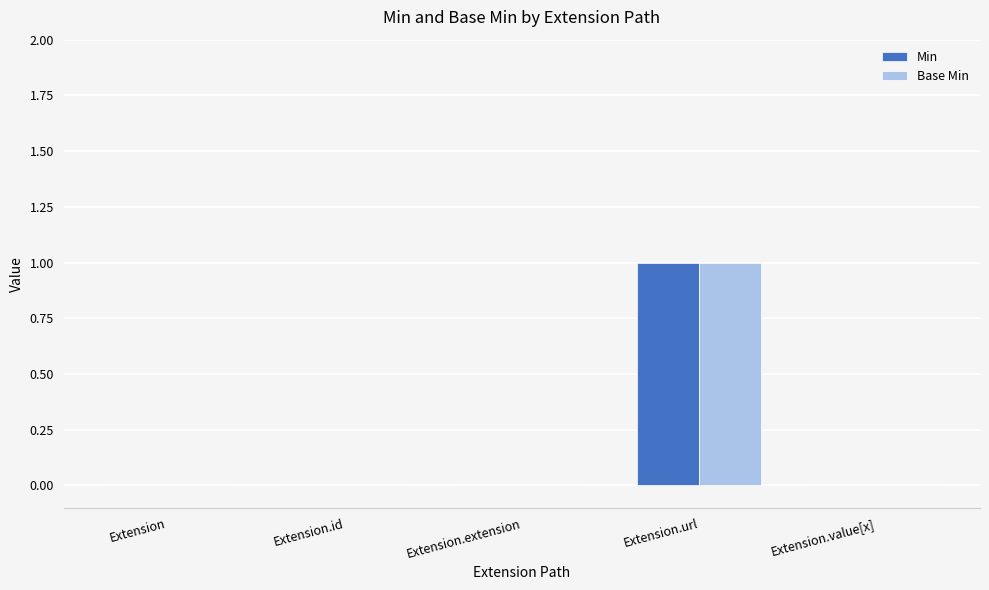

Is it true that Min equals -1 at Extension.extension?

False